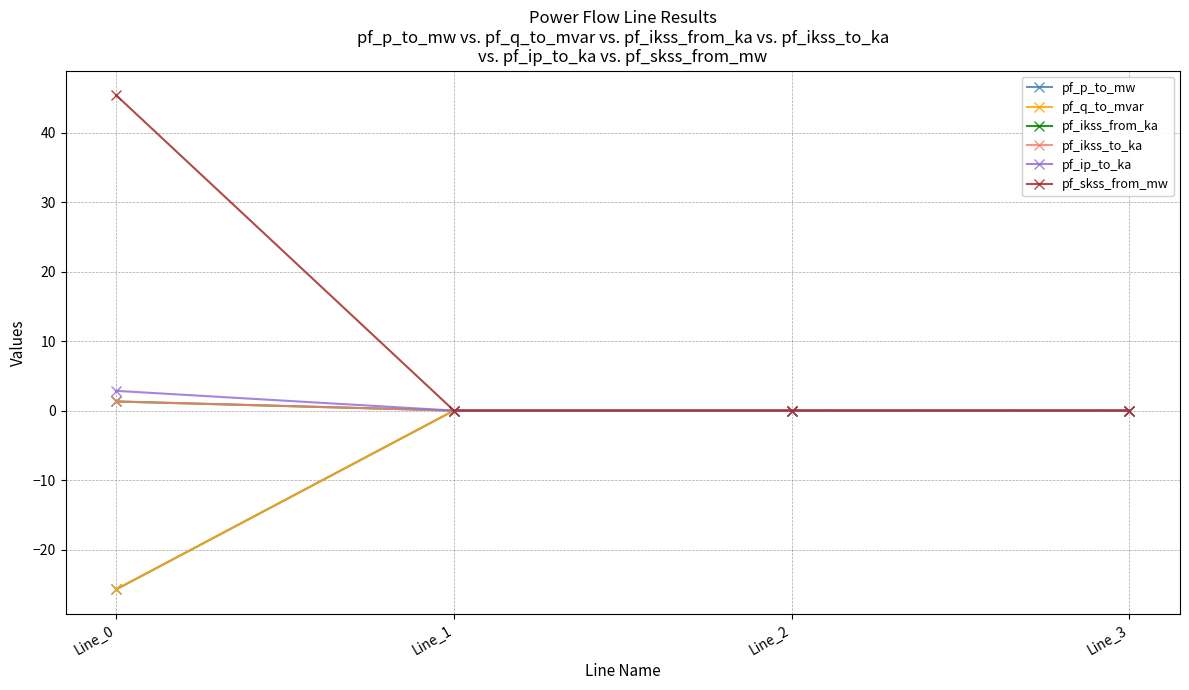

Does the chart have visible grid lines?

Yes